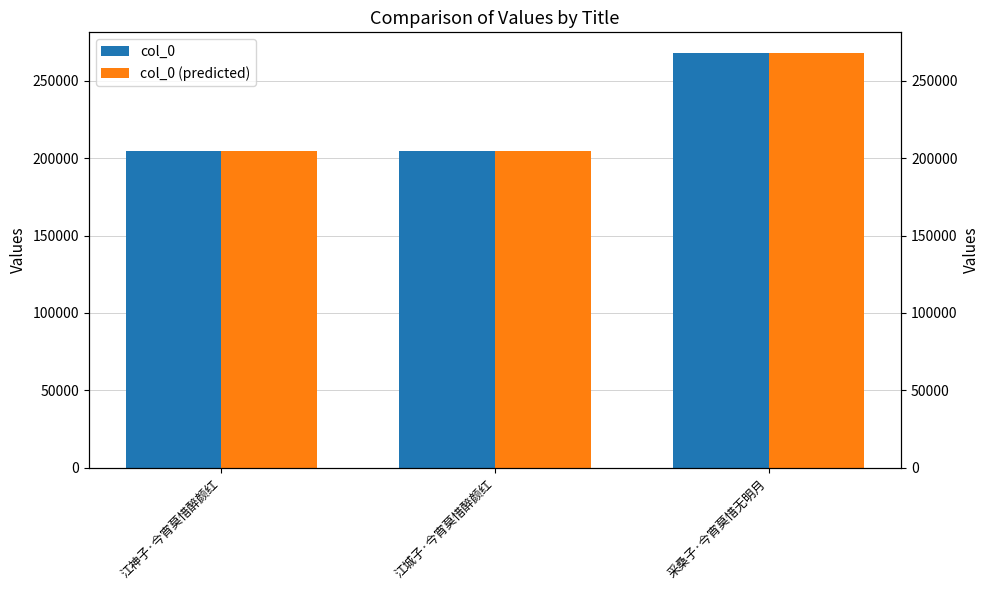

Which label corresponds to the largest value in the chart?

采桑子·今宵莫惜无明月